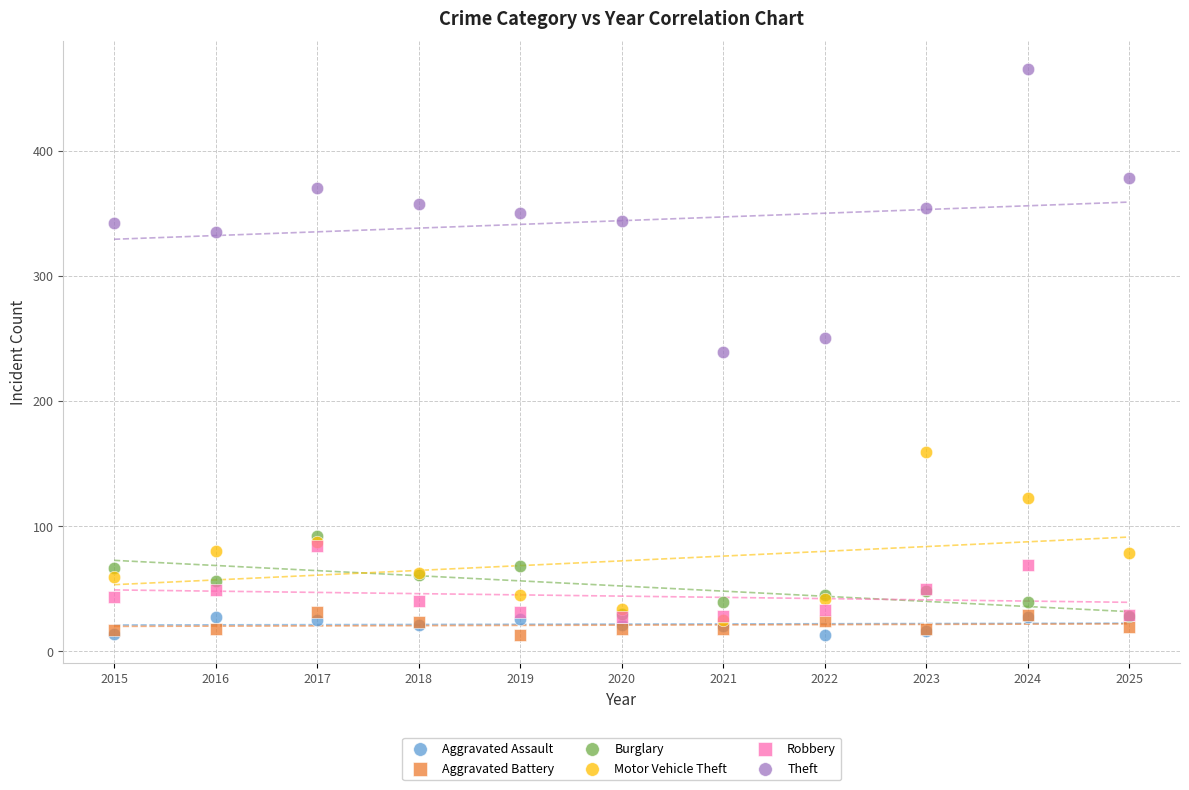

What are all the series names shown in the legend?

Aggravated Assault, Aggravated Battery, Burglary, Motor Vehicle Theft, Robbery, Theft